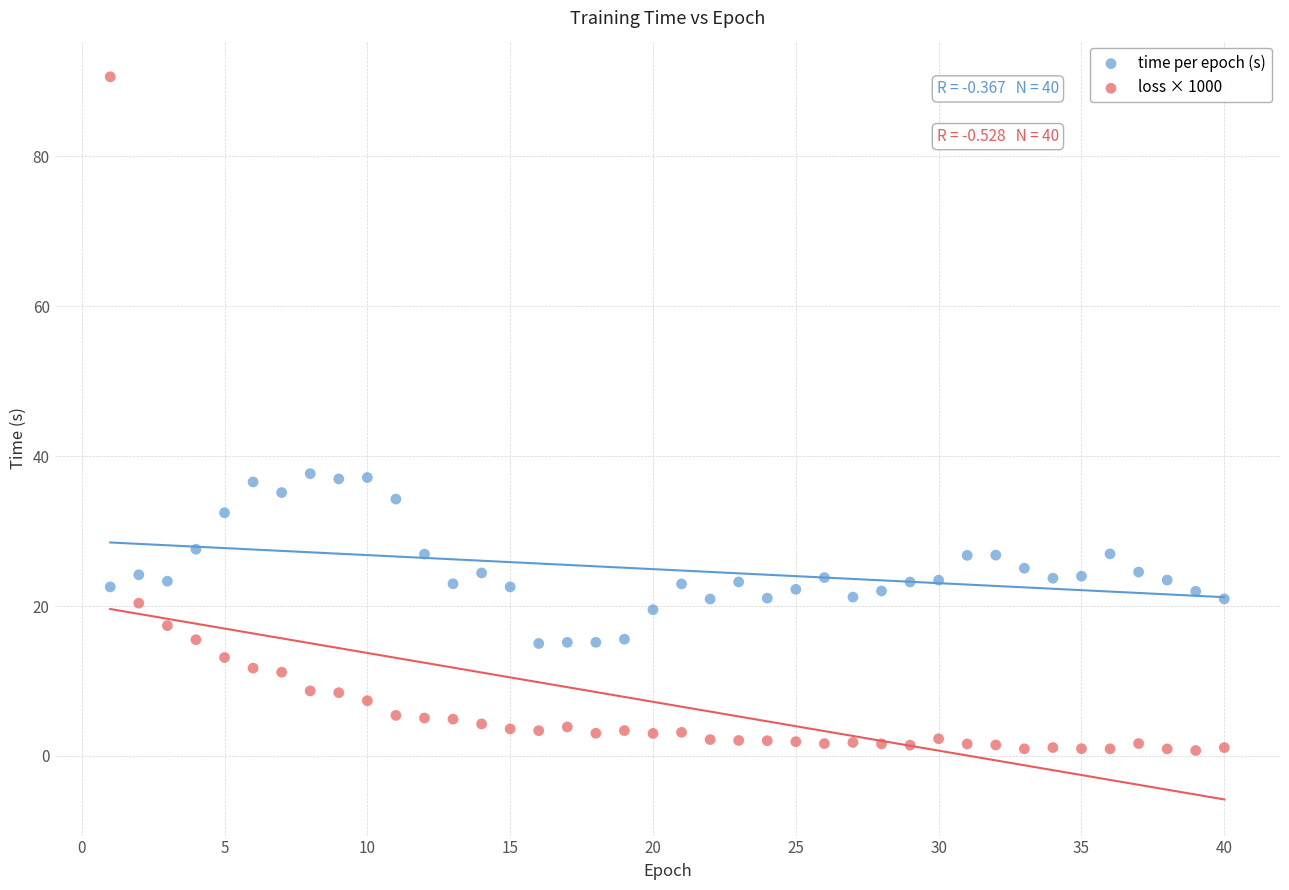

Which series contains the lowest Y value?

loss × 1000